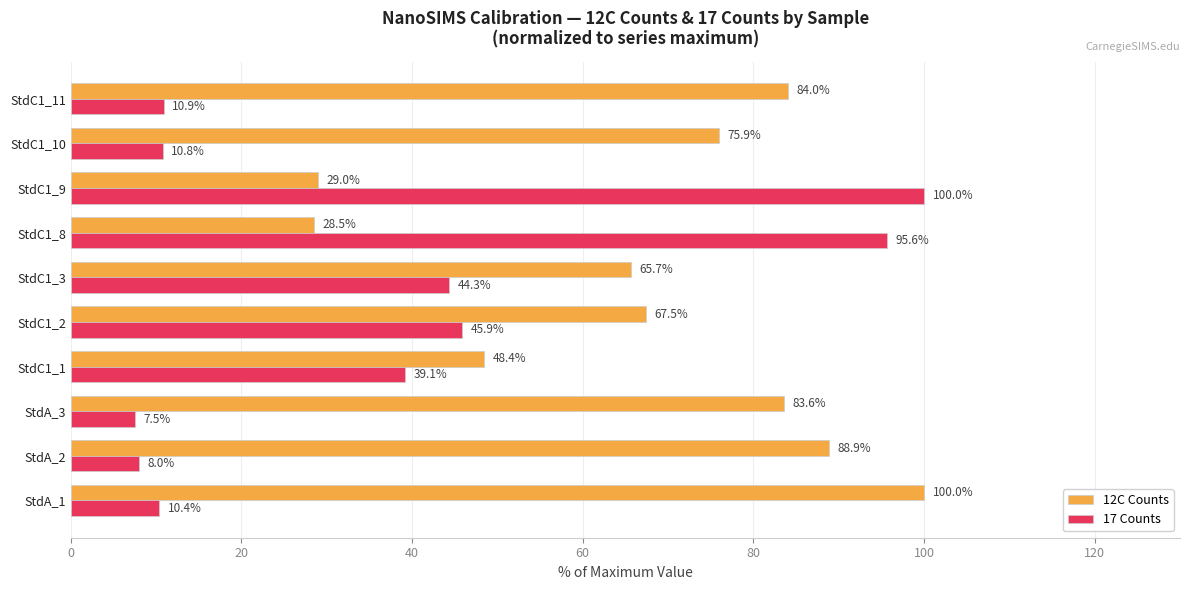

How many distinct data groups are displayed?

2